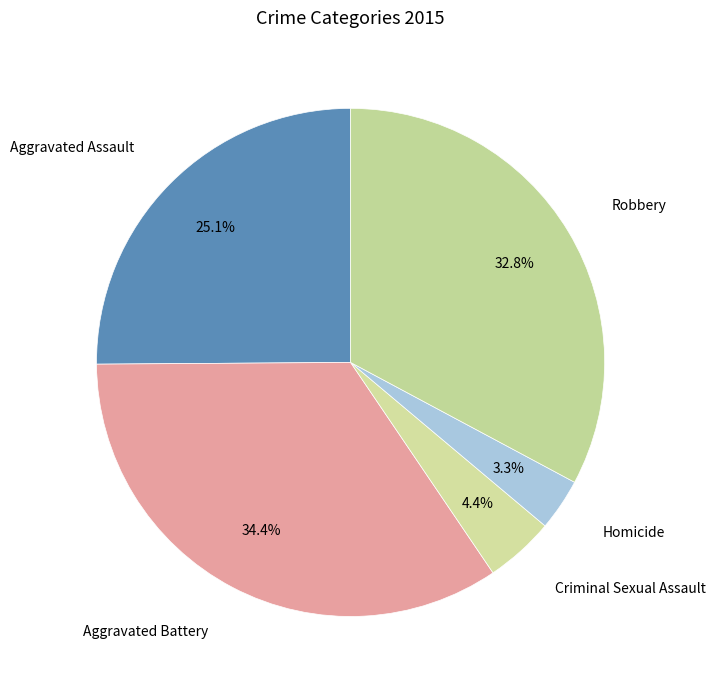

To the nearest percent, what is the average slice percentage?

20%